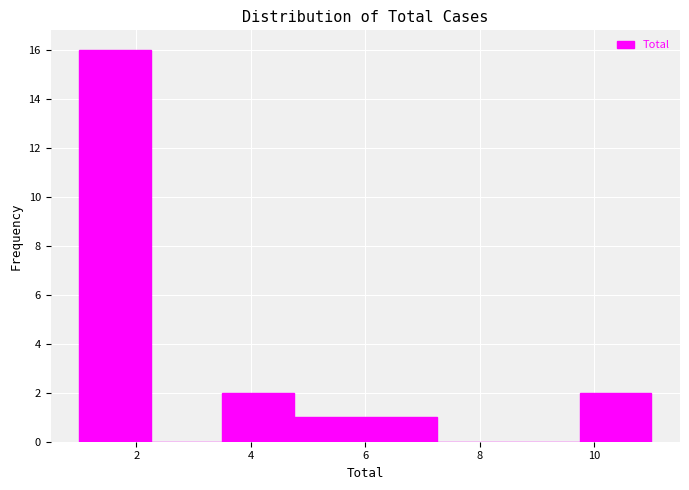

Which range on the x-axis has the tallest bar?

1.00 to 2.25